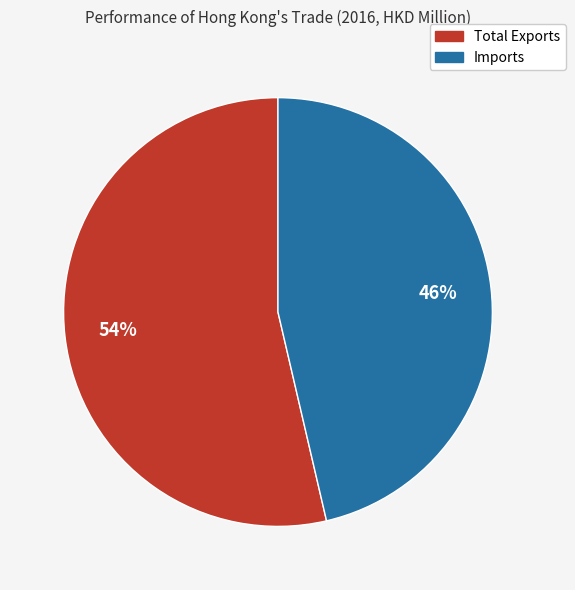

How many segments does this pie chart have?

2